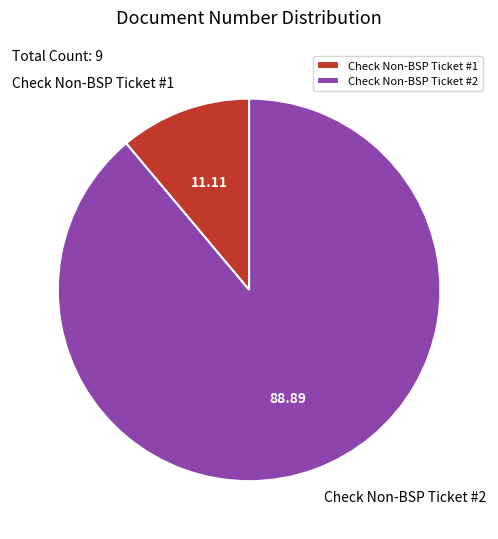

Do Check Non-BSP Ticket #1 and Check Non-BSP Ticket #2 together represent more than half of the pie?

Yes